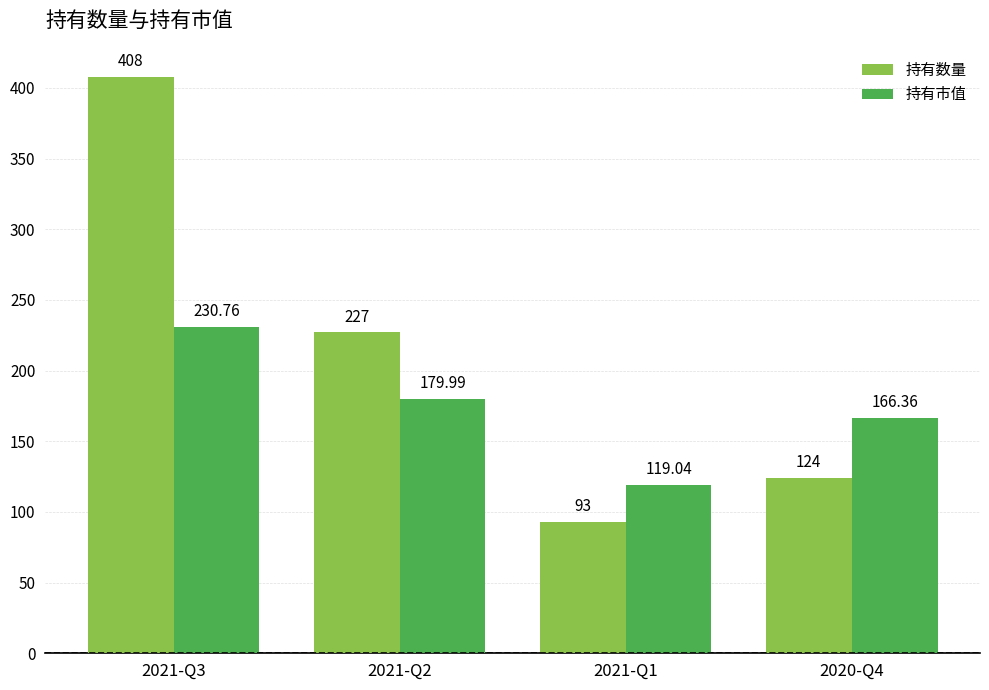

What are all the series names shown in the legend?

持有数量, 持有市值